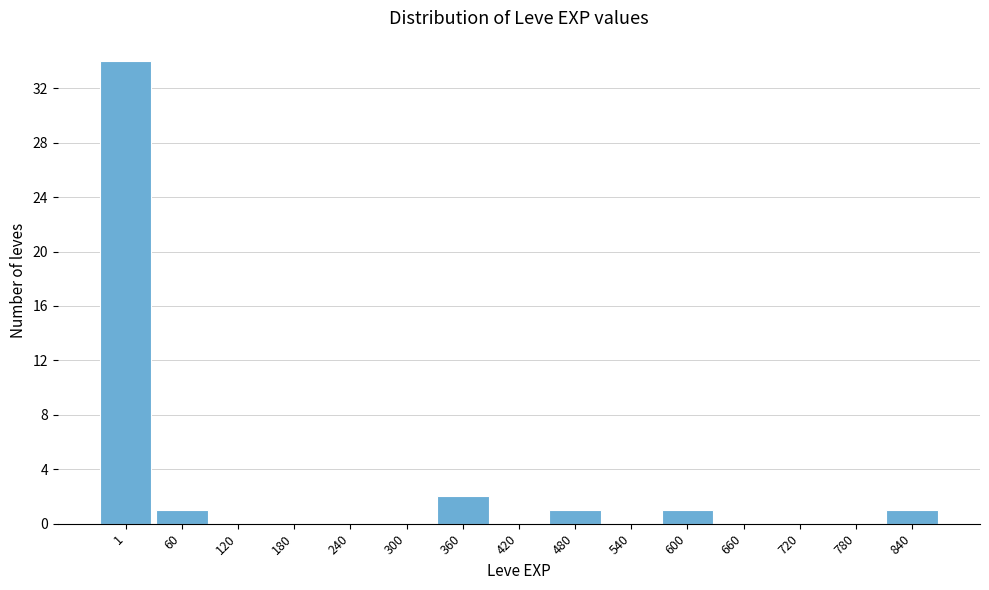

Reading left to right, what are all the values shown in this chart?

1=34	60=1	120=0	180=0	240=0	300=0	360=2	420=0	480=1	540=0	600=1	660=0	720=0	780=0	840=1